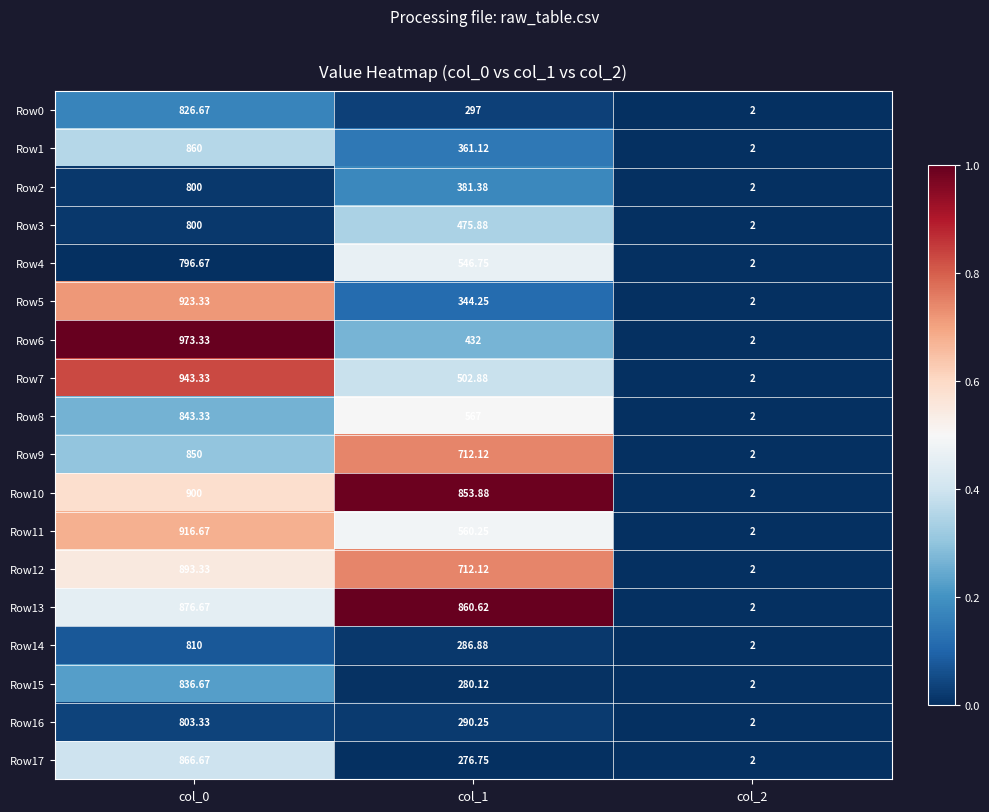

Is the value of Row0 at col_0 greater than the value of Row13 at col_0?

No